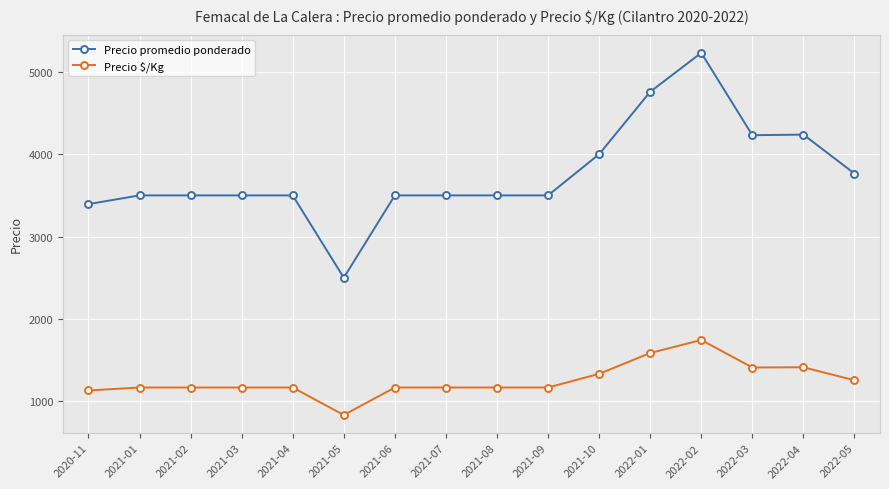

What is the value of the Precio promedio ponderado point at the 14th from the left?

4231